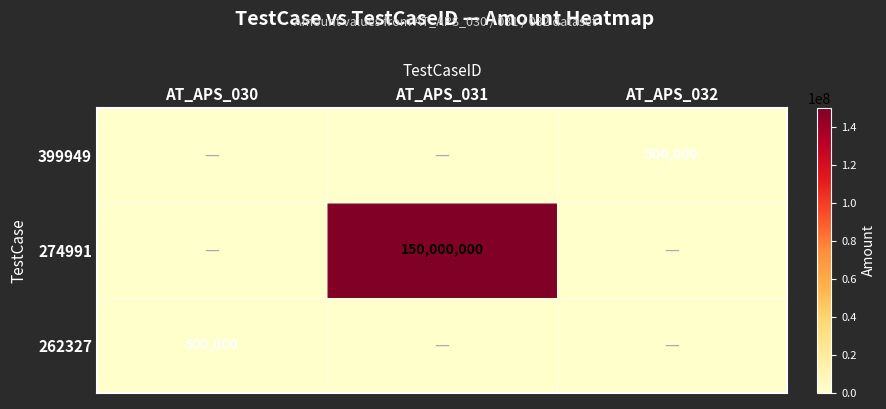

Is it true that 274991 equals 34786920 at AT_APS_031?

False